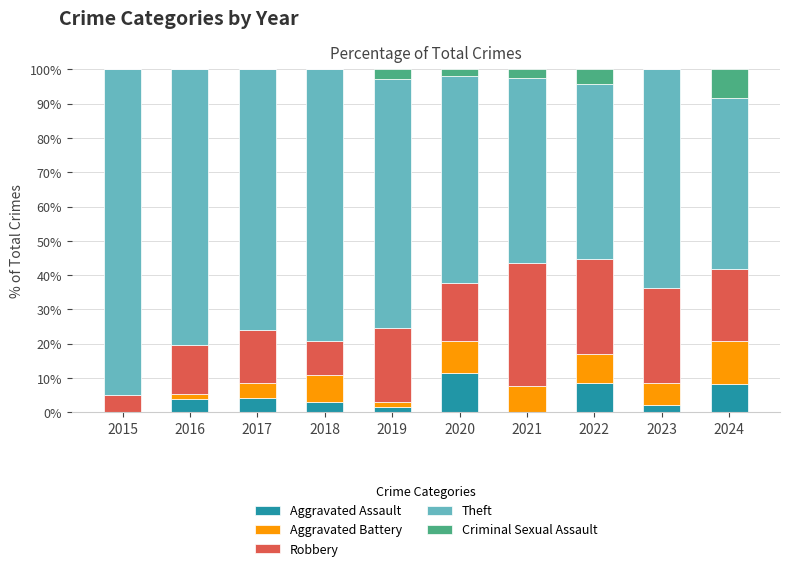

Is it true that Aggravated Assault equals 2.1 at 2023?

True